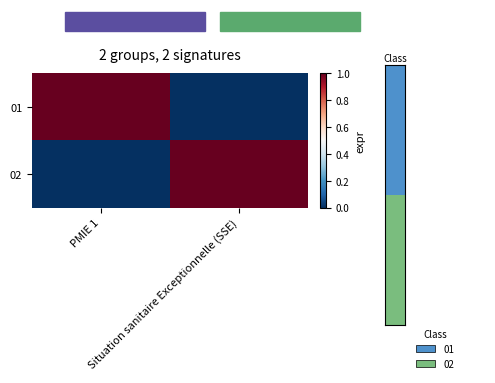

Which has a higher value, Situation sanitaire Exceptionnelle (SSE) or PMIE 1?

PMIE 1